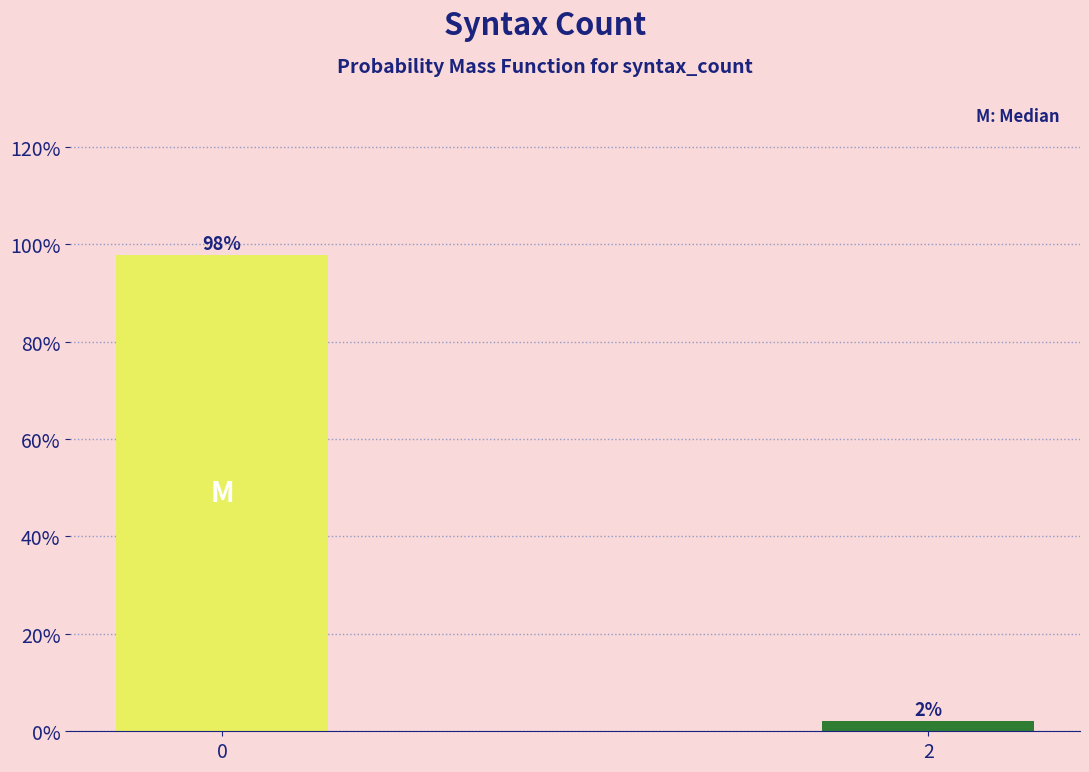

What is the maximum value shown in the chart?

97.8